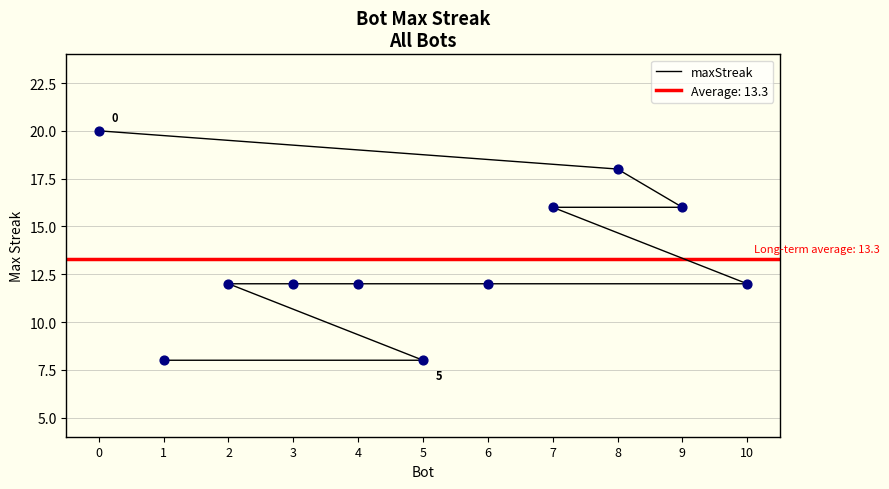

What is the change in value from 7 to 6?

-4